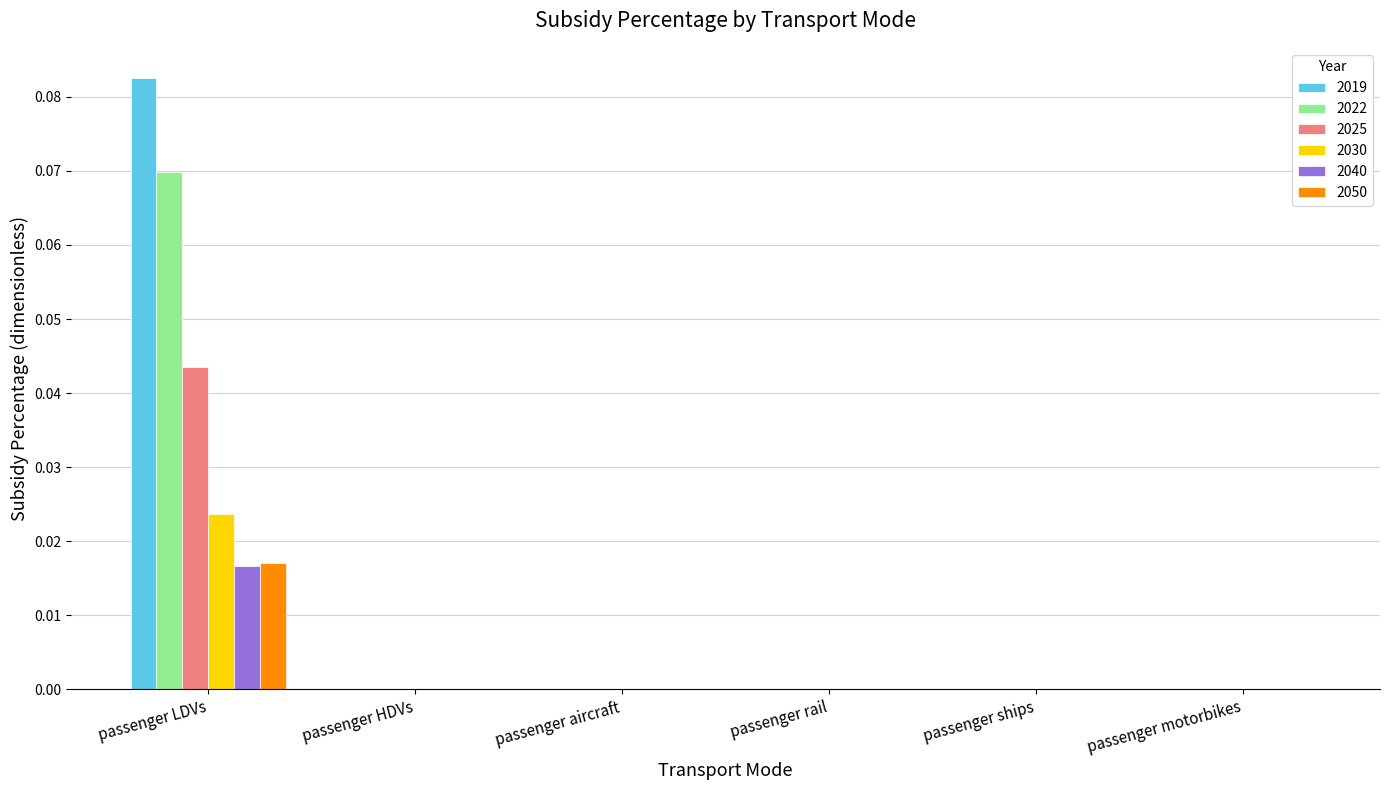

How many 2040 values are between 0 and 1?

6